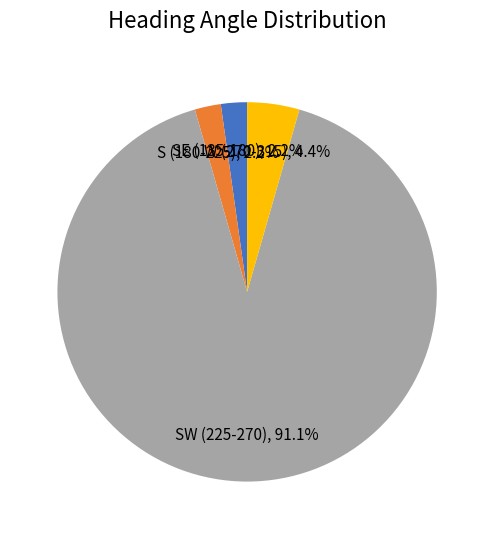

Between SW (225-270), 91.1% and W (270-315), 4.4%, which is larger?

SW (225-270), 91.1%